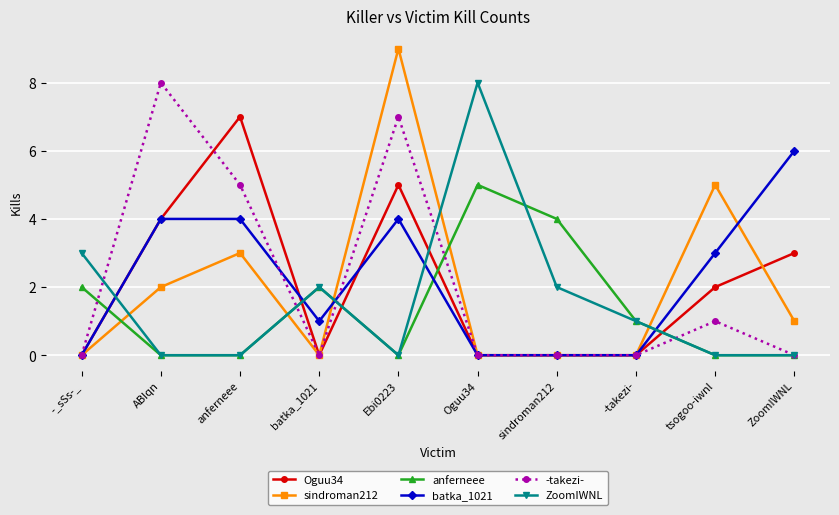

At which category does anferneee reach its first local peak?

batka_1021